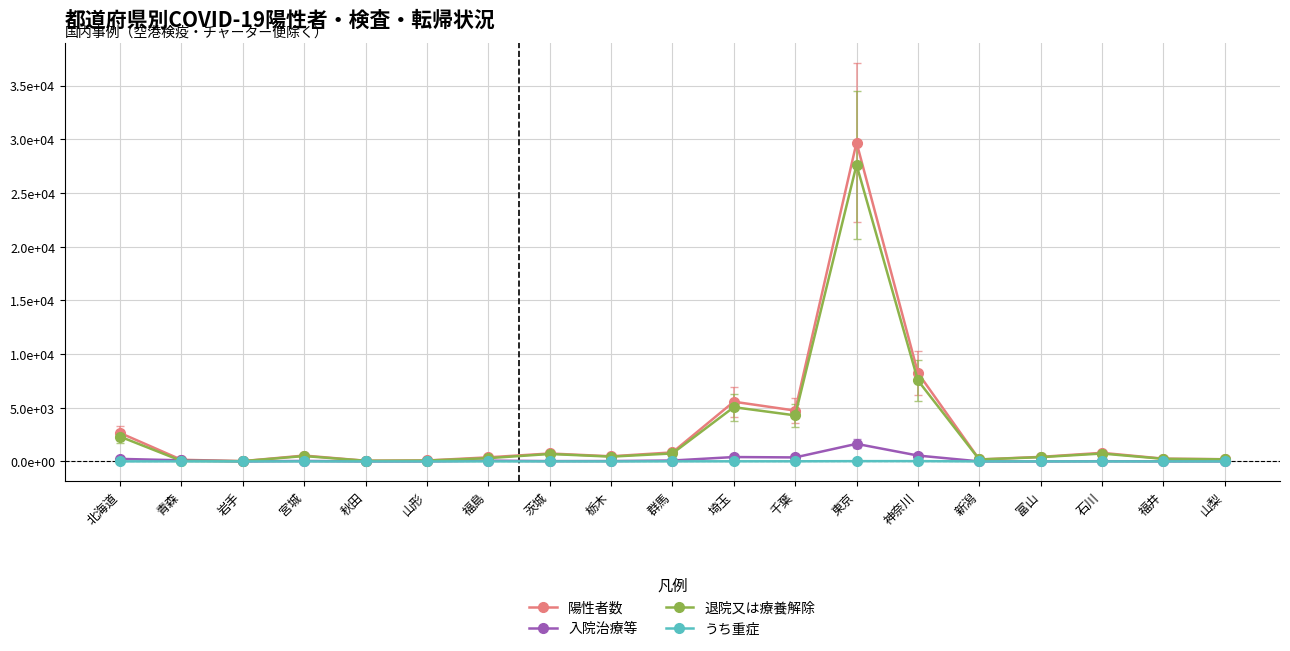

Which has a higher value, 宮城 or 山形?

宮城